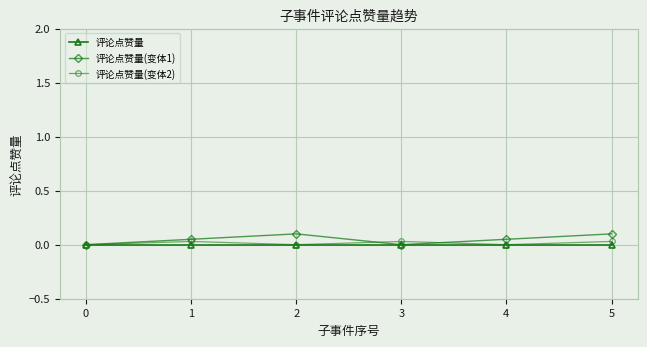

The value of 评论点赞量 at 5 is 0.0. True or false?

True